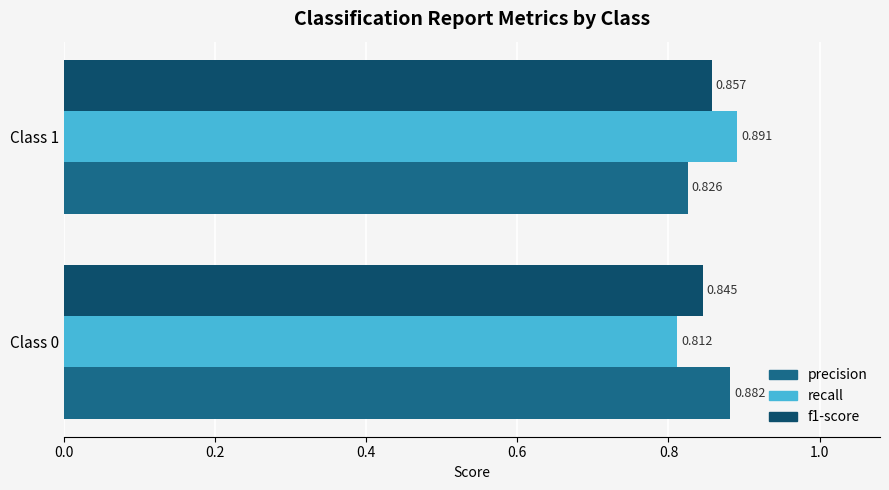

Which series changed the most between Class 0 and Class 1?

recall